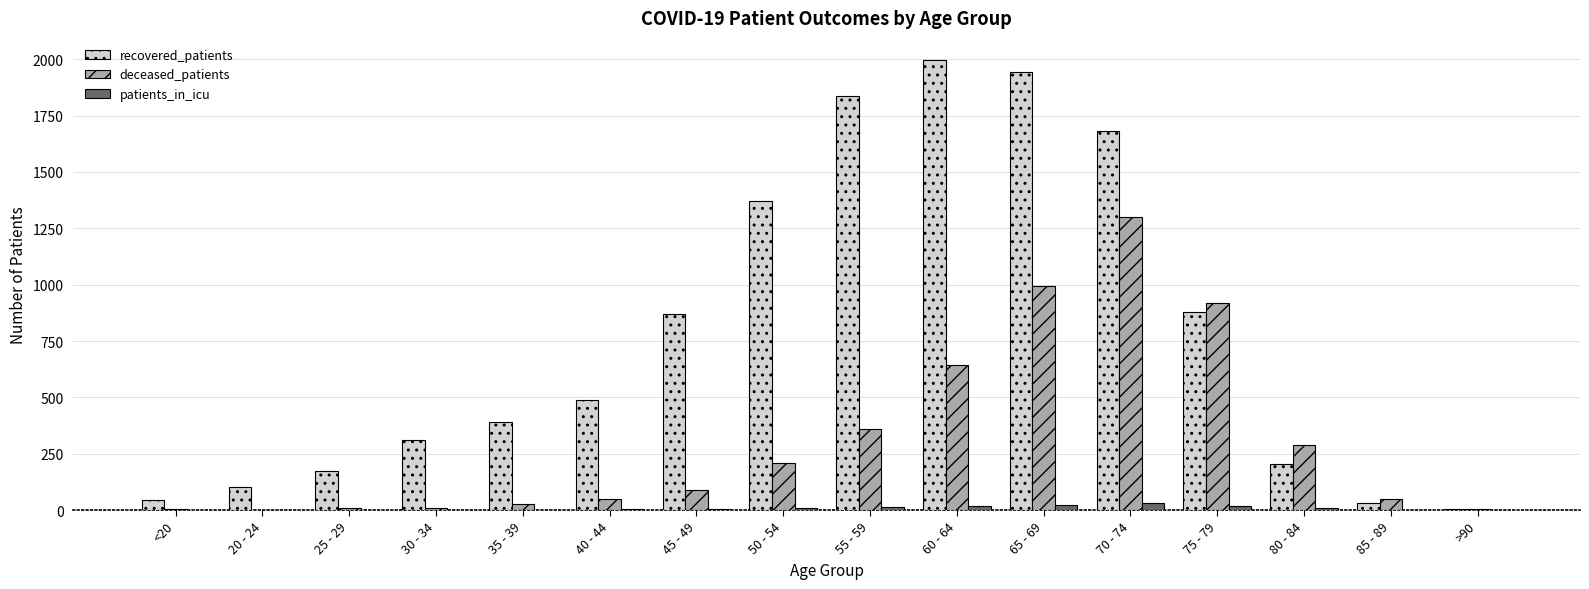

How many groups of bars are there?

16